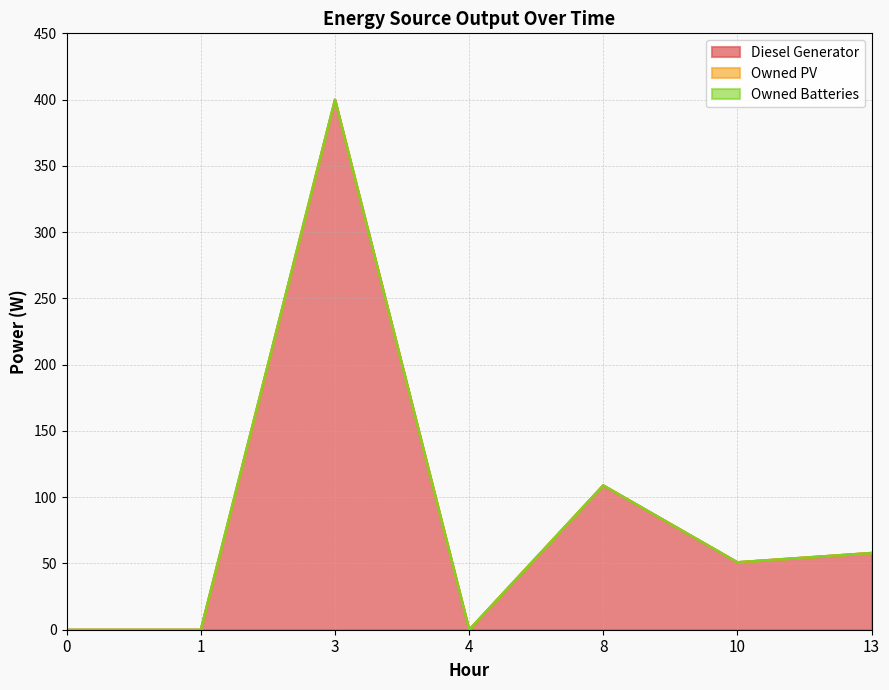

True or false: Diesel Generator and Owned PV intersect in this chart.

False